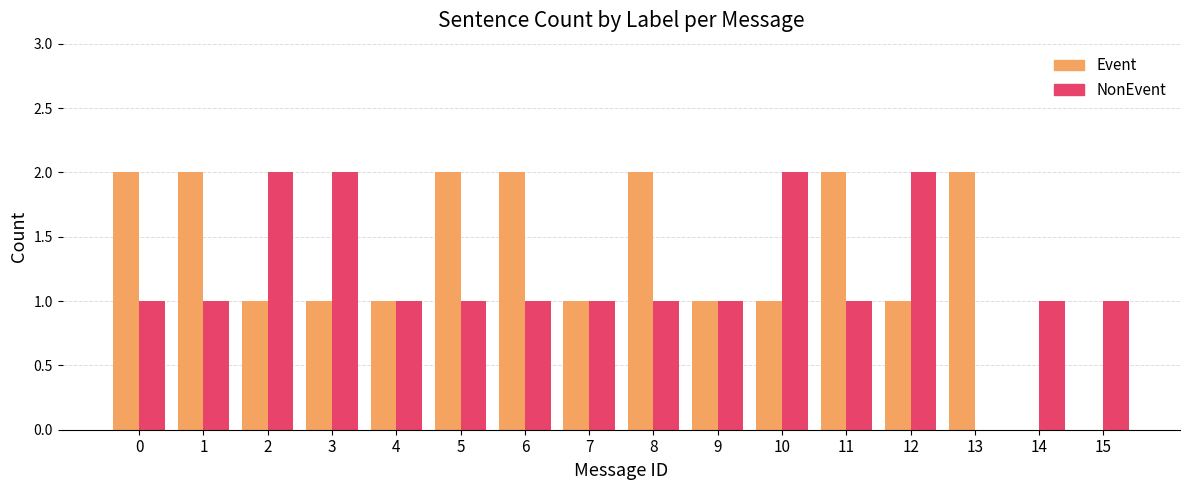

Is the value of Event at 13 greater than the value of NonEvent at 7?

Yes